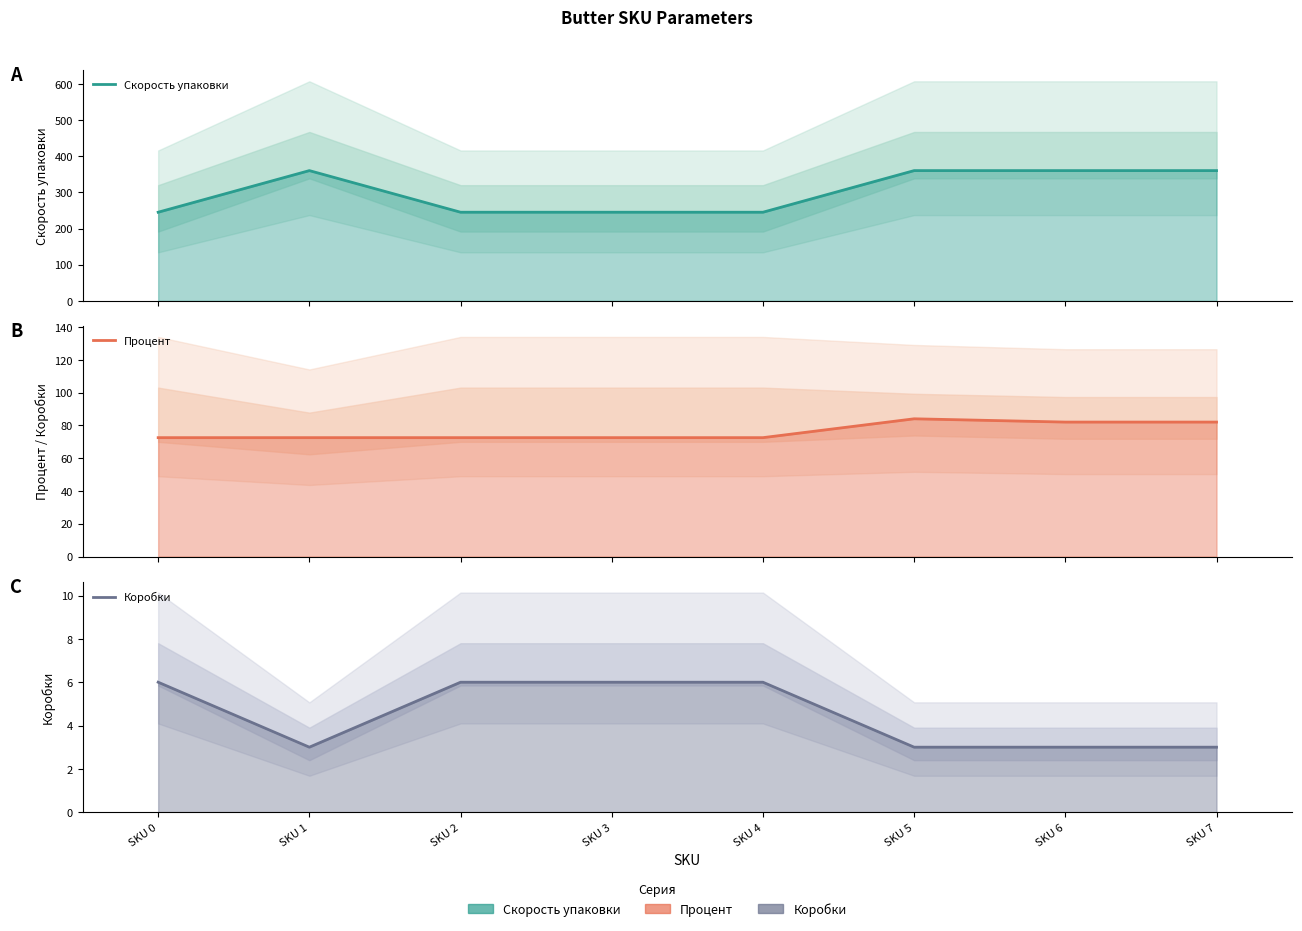

At which label does Коробки reach its peak?

SKU 0